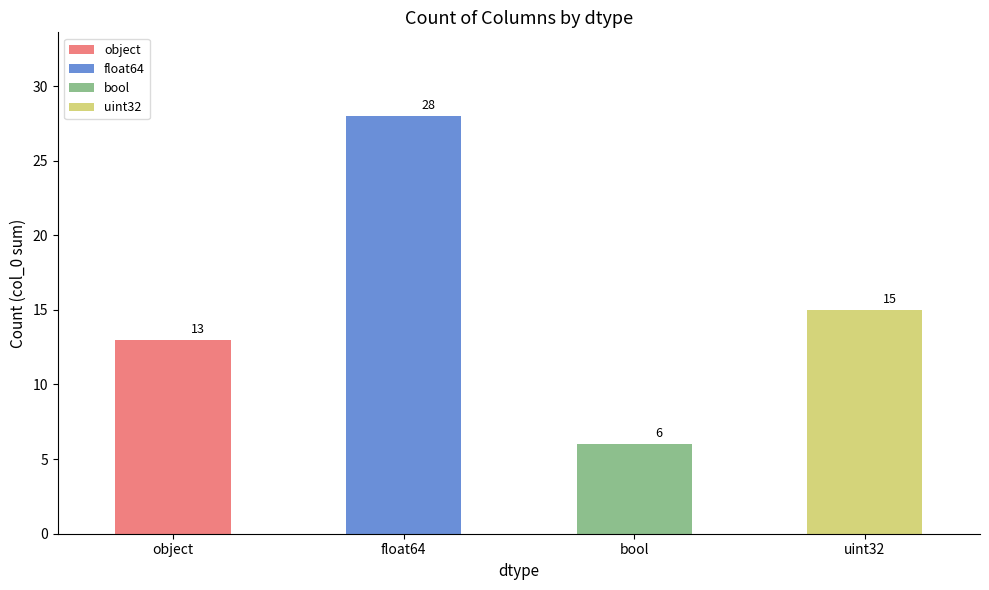

How many bars are there in total?

4